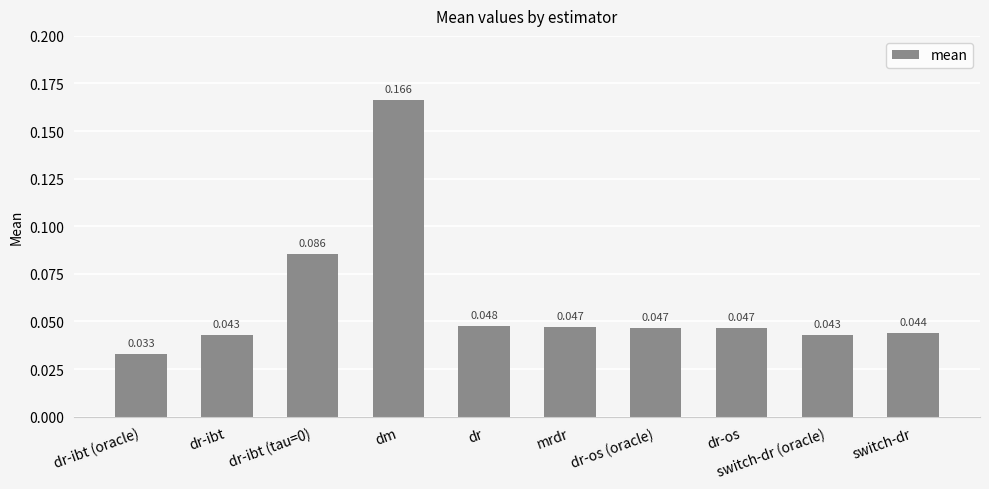

Are the bars grouped side by side (vs. stacked)?

No